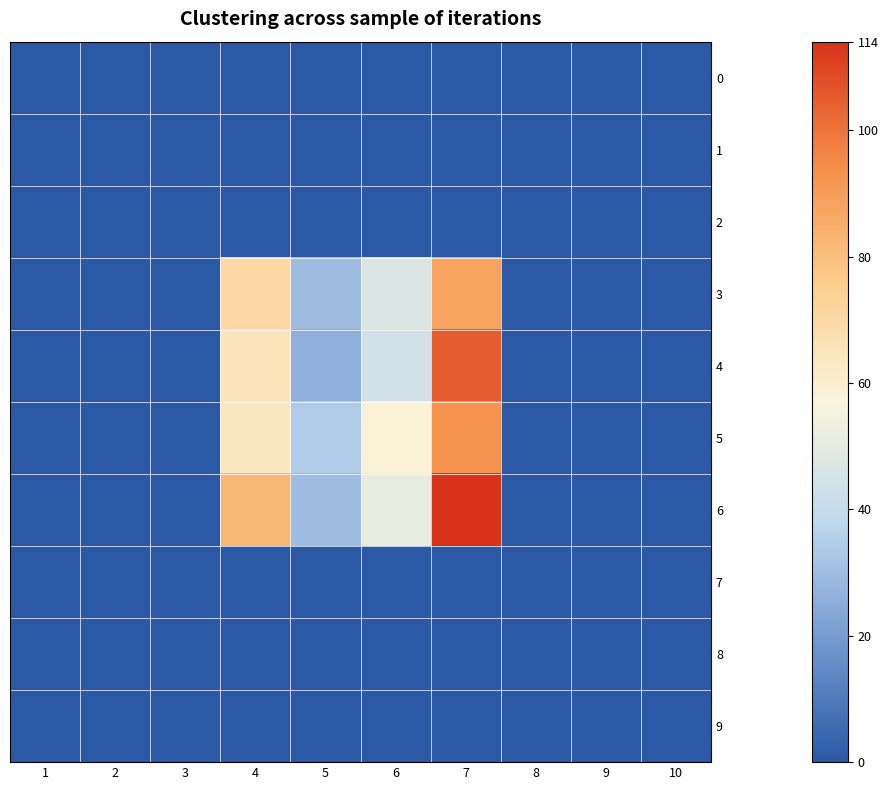

At how many categories does at least one series exceed 92?

1